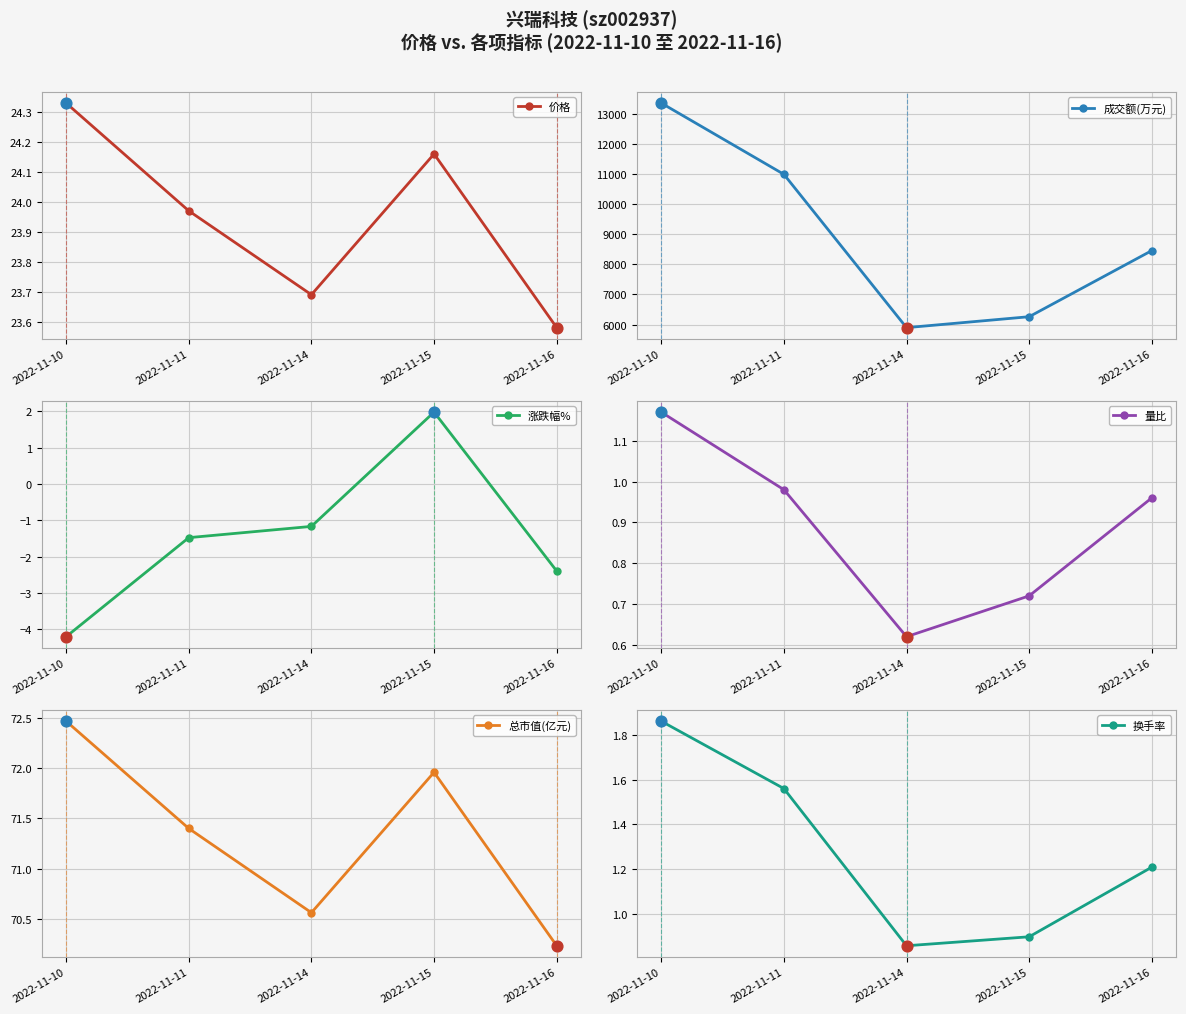

At how many categories does at least one series exceed 5568?

5